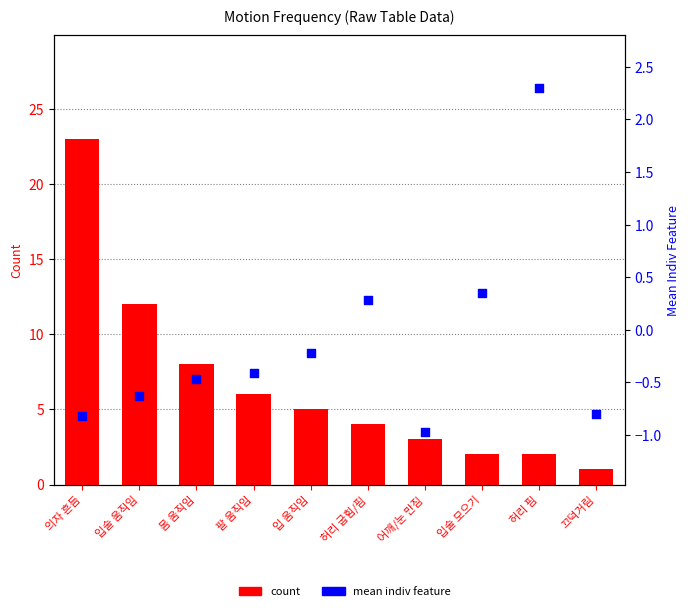

Which series has the largest Y range (max minus min)?

count